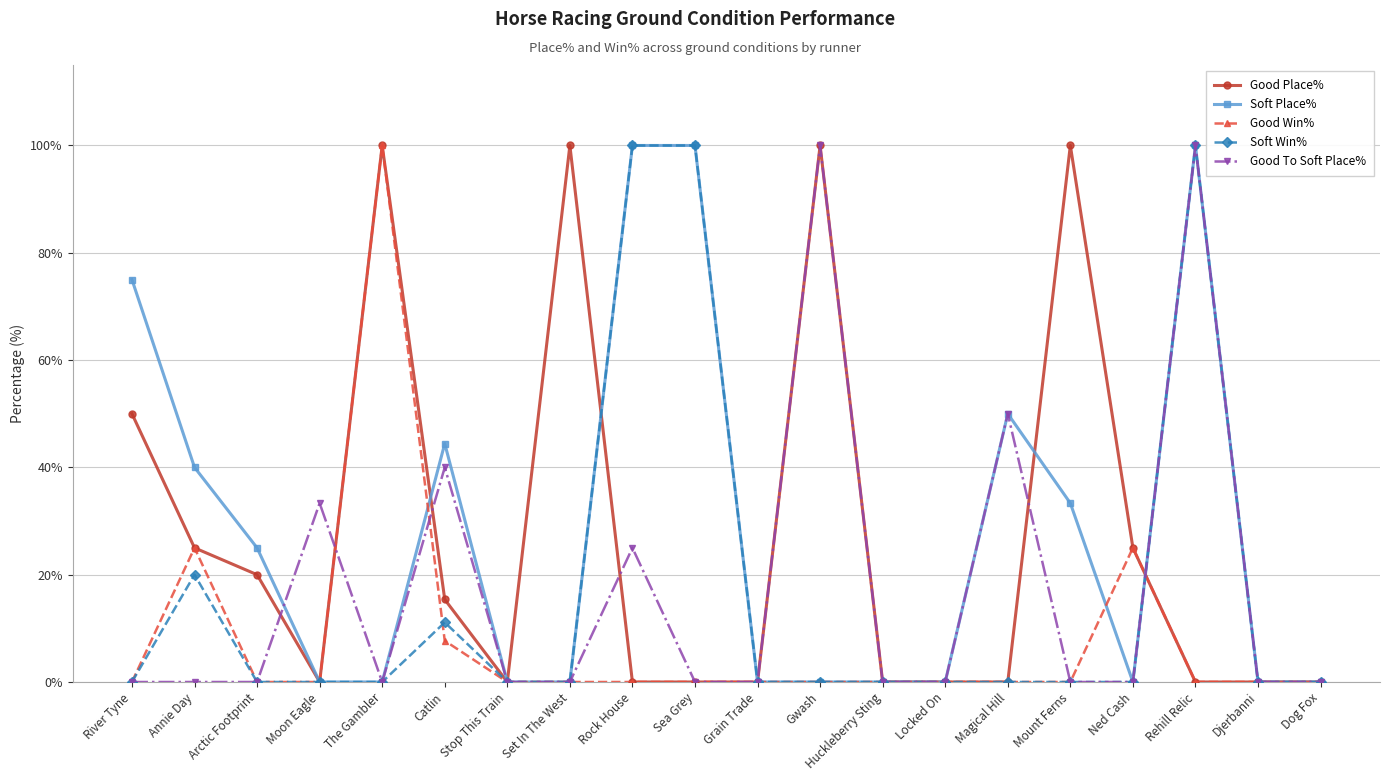

What is the label of the 17th point from the right?

Moon Eagle